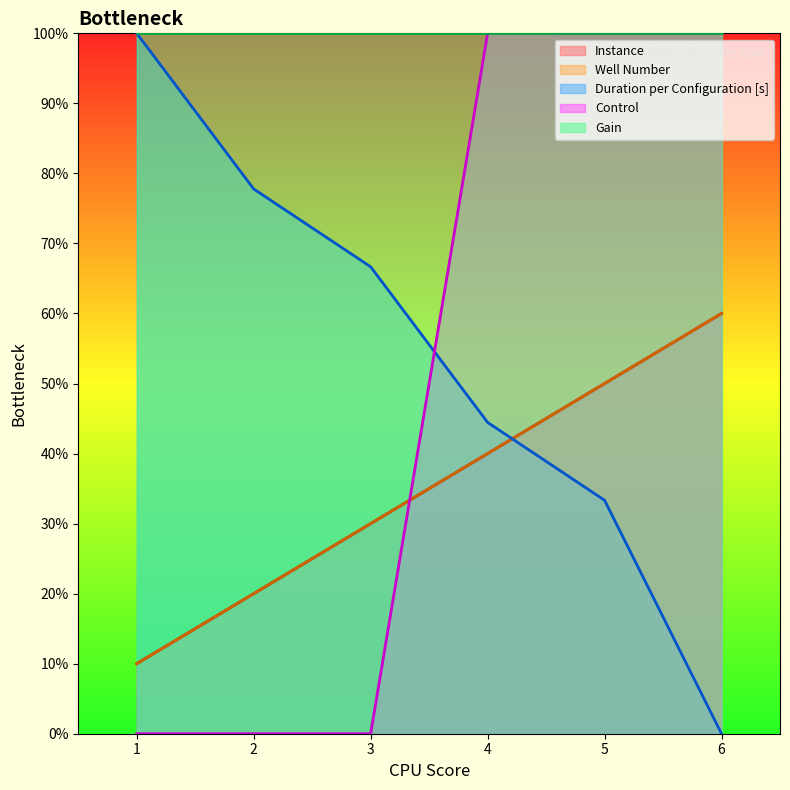

What is the value of the Duration per Configuration [s] point at the 3rd from the left?

66.7